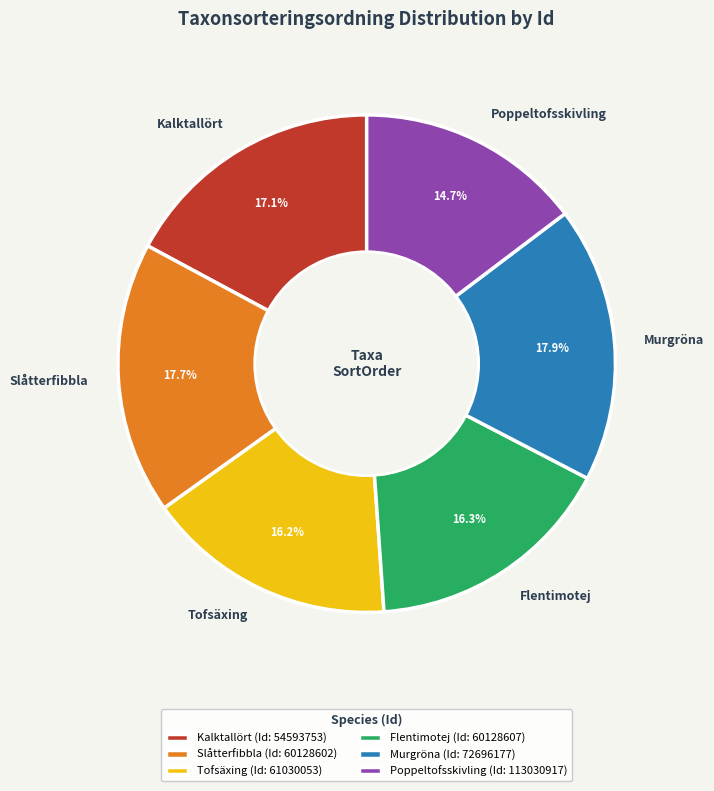

To the nearest percent, what is the difference between the largest and smallest slice percentages?

3%